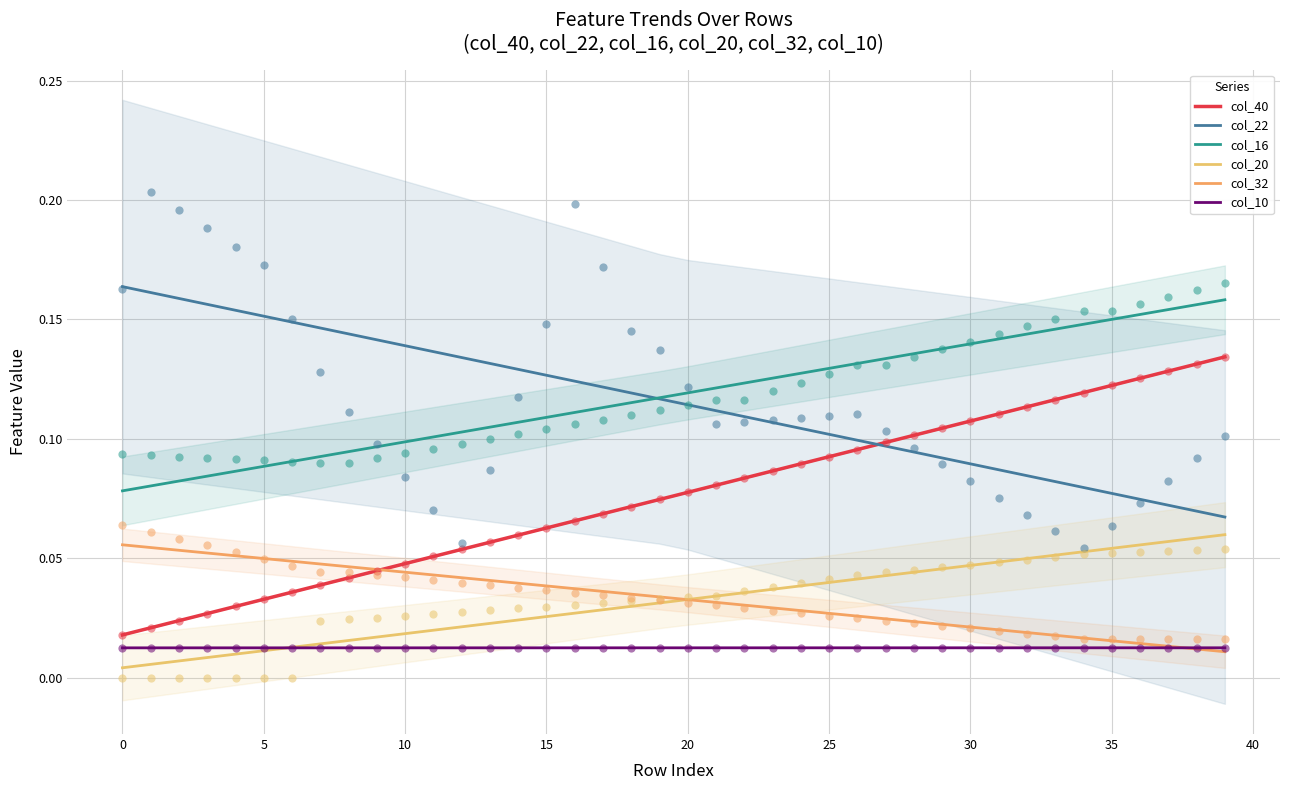

Which series contains the lowest Y value?

col_20